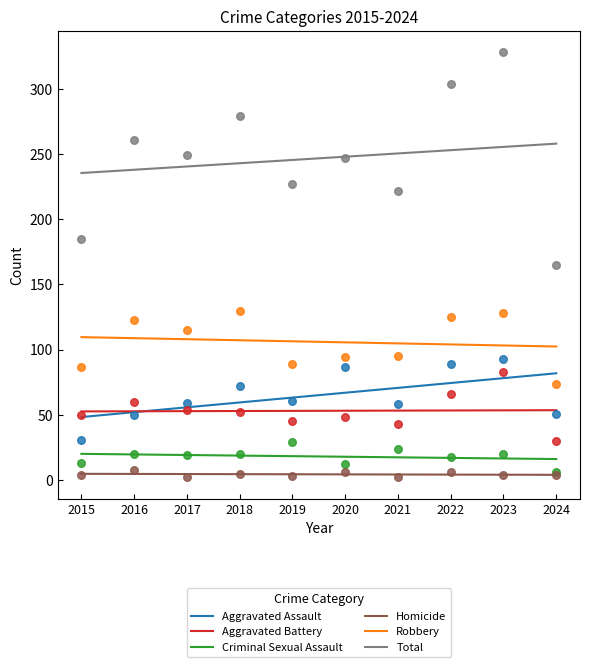

Is the value of Homicide at 2016 greater than the value of Robbery at 2020?

No